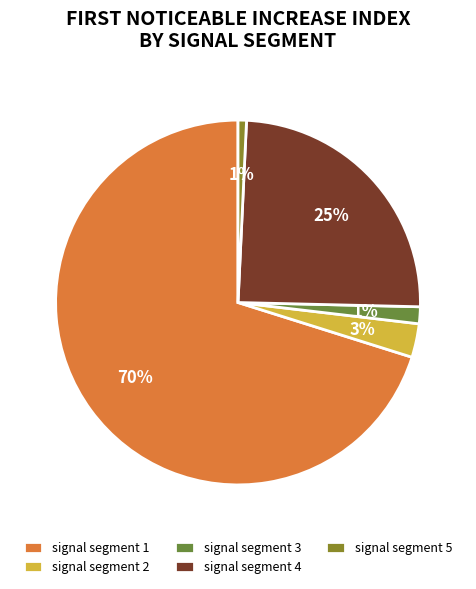

The signal segment 3 slice represents 11% of the pie. True or false?

False